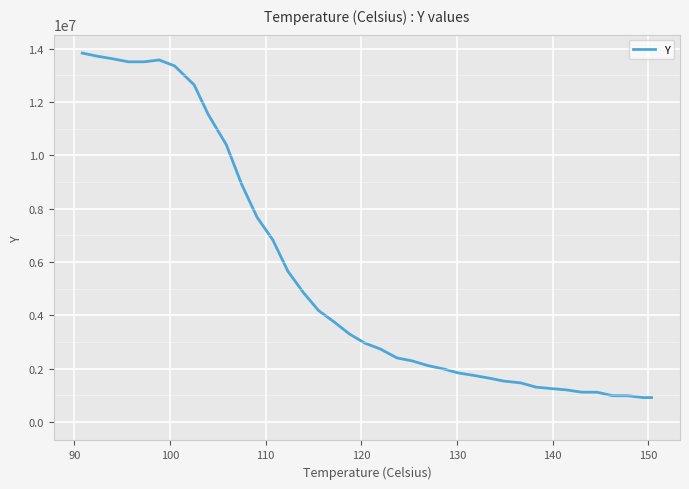

Count the number of data series in this chart.

1